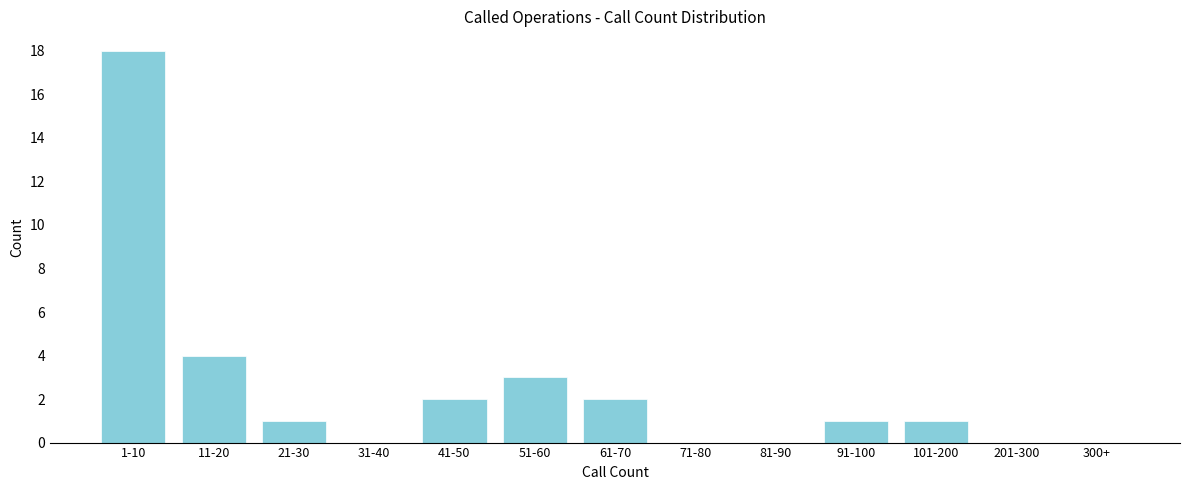

Reading left to right, list all the values displayed in this chart.

1-10=18	11-20=4	21-30=1	31-40=0	41-50=2	51-60=3	61-70=2	71-80=0	81-90=0	91-100=1	101-200=1	201-300=0	300+=0